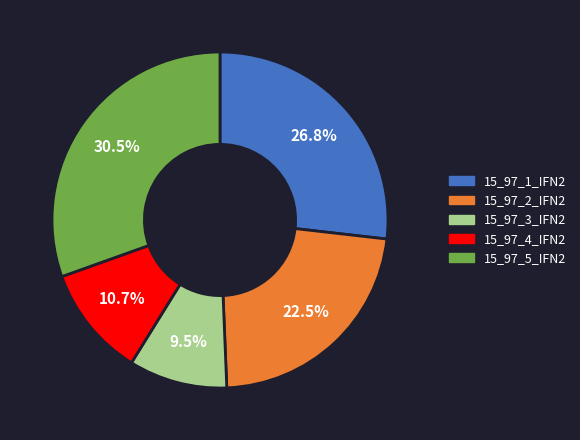

To the nearest percent, what percentage of the pie is 15_97_1_IFN2?

27%